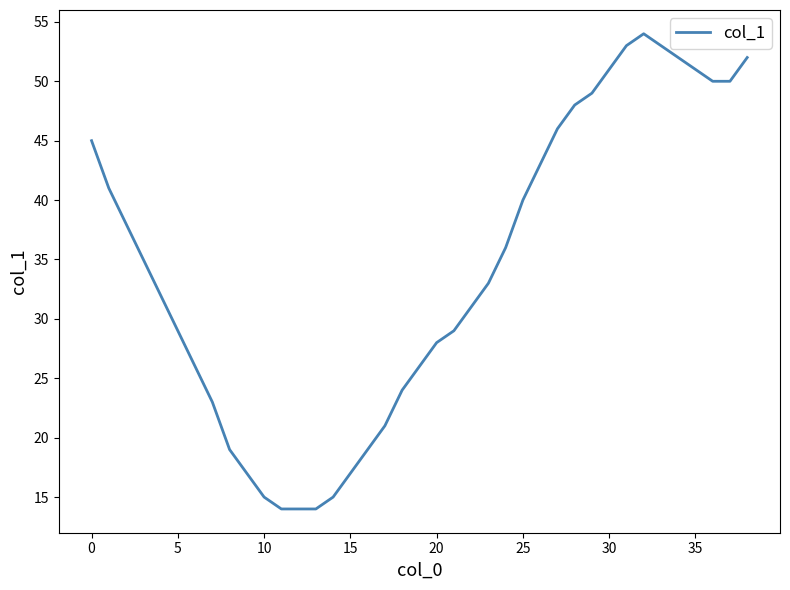

What is the difference between the maximum and minimum values?

40